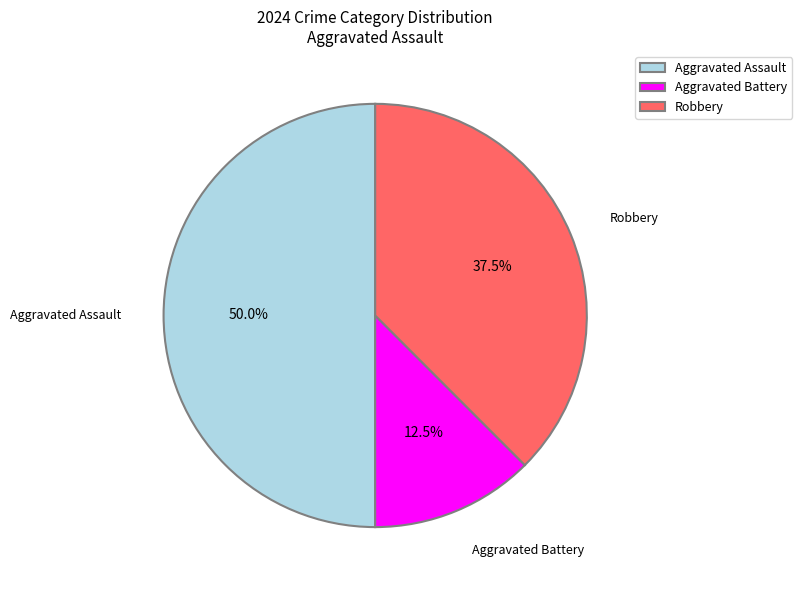

Rank the categories by value from lowest to highest.

Aggravated Battery, Robbery, Aggravated Assault